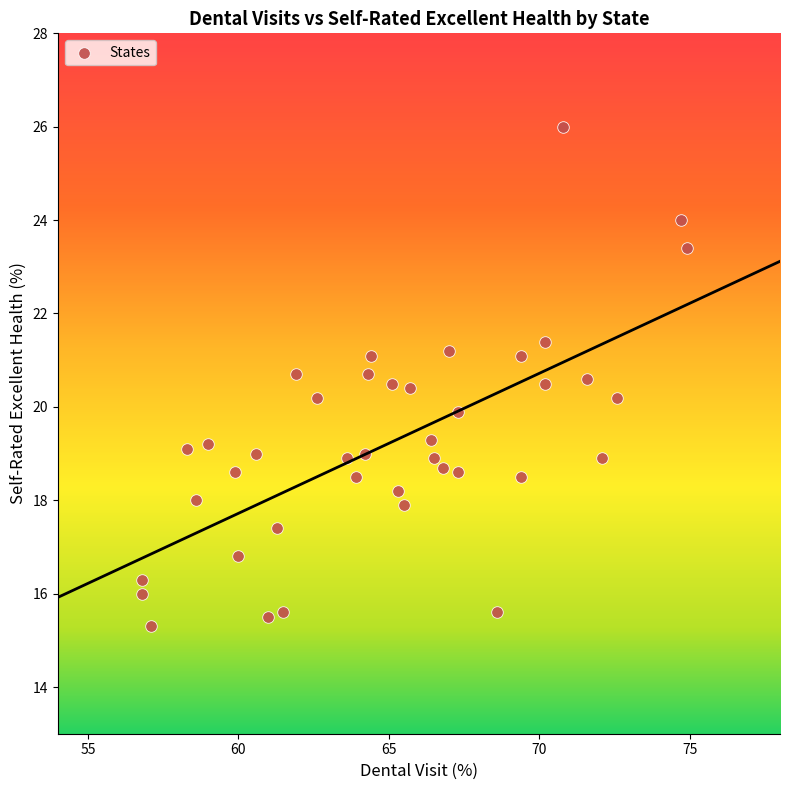

What is the range of Y values (max minus min)?

10.7